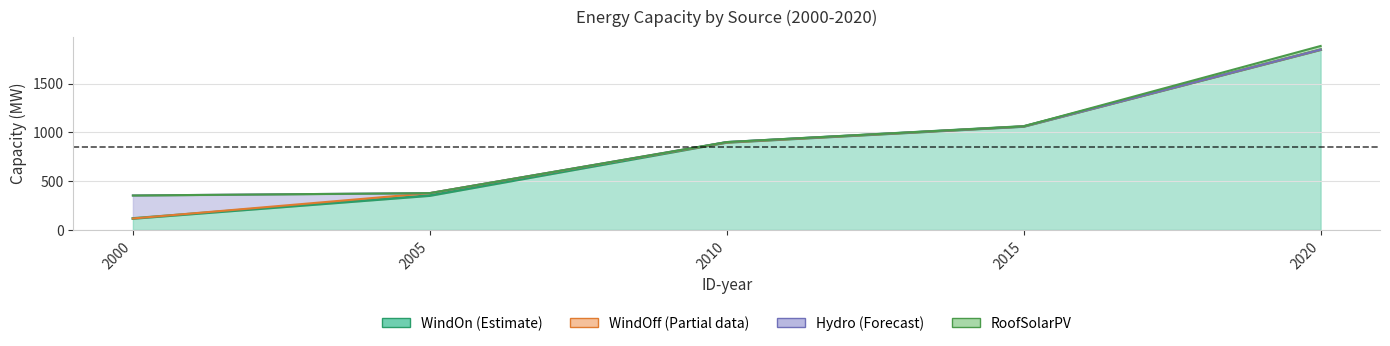

True or false: RoofSolarPV has a value of 0.0 at 2000.

True